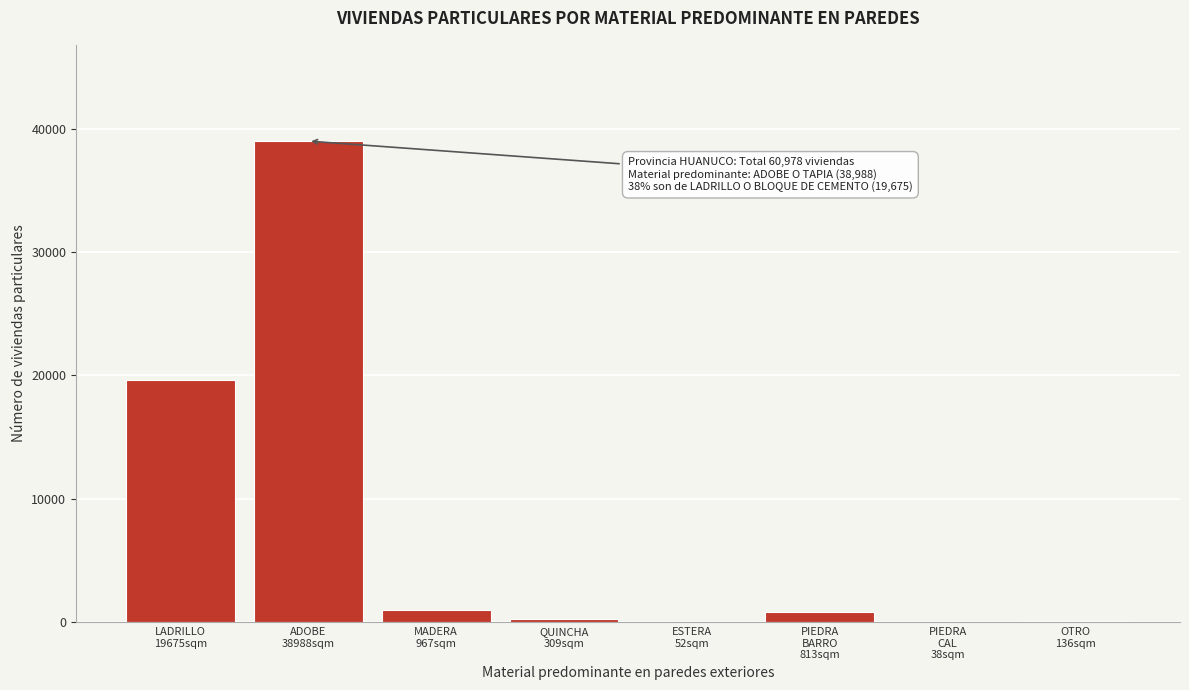

What is the sum of all values?

60978